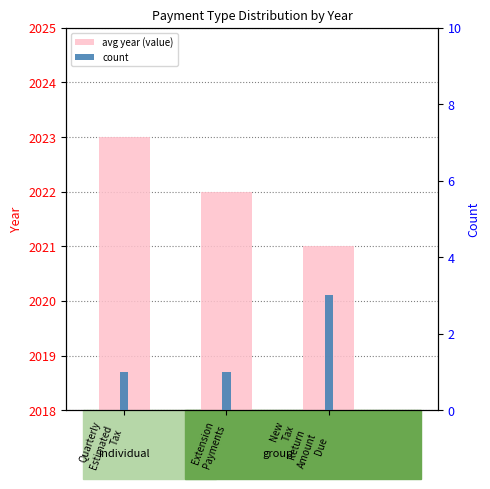

Which series changed the most between Quarterly
Estimated
Tax and Extension
Payments?

avg year (value)